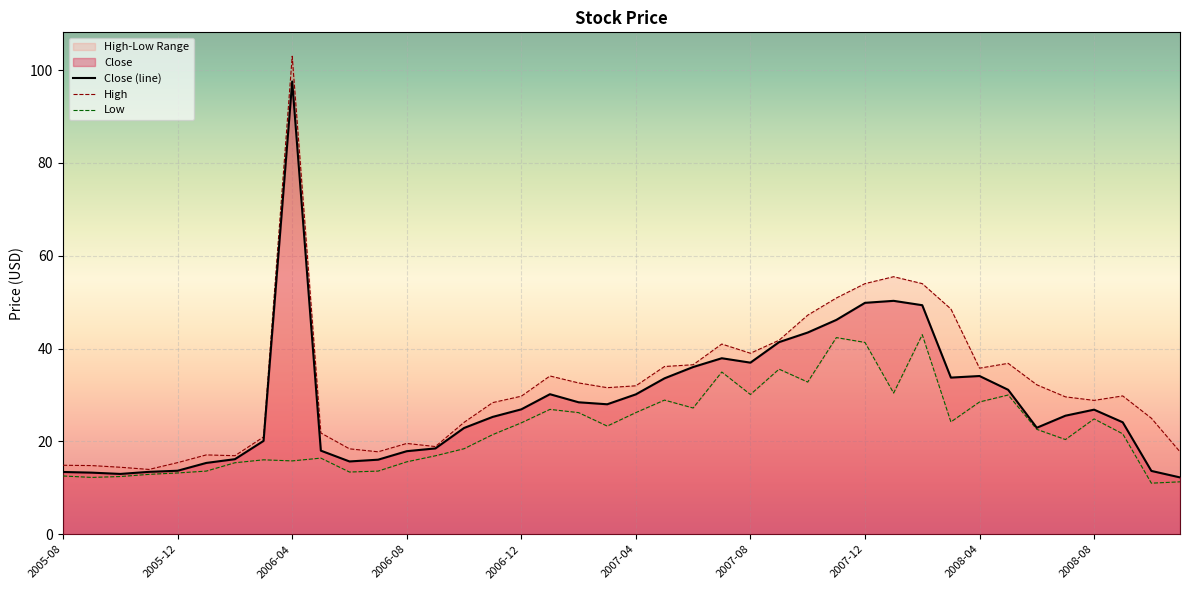

What is the label of the 5th point from the left?

2005-12